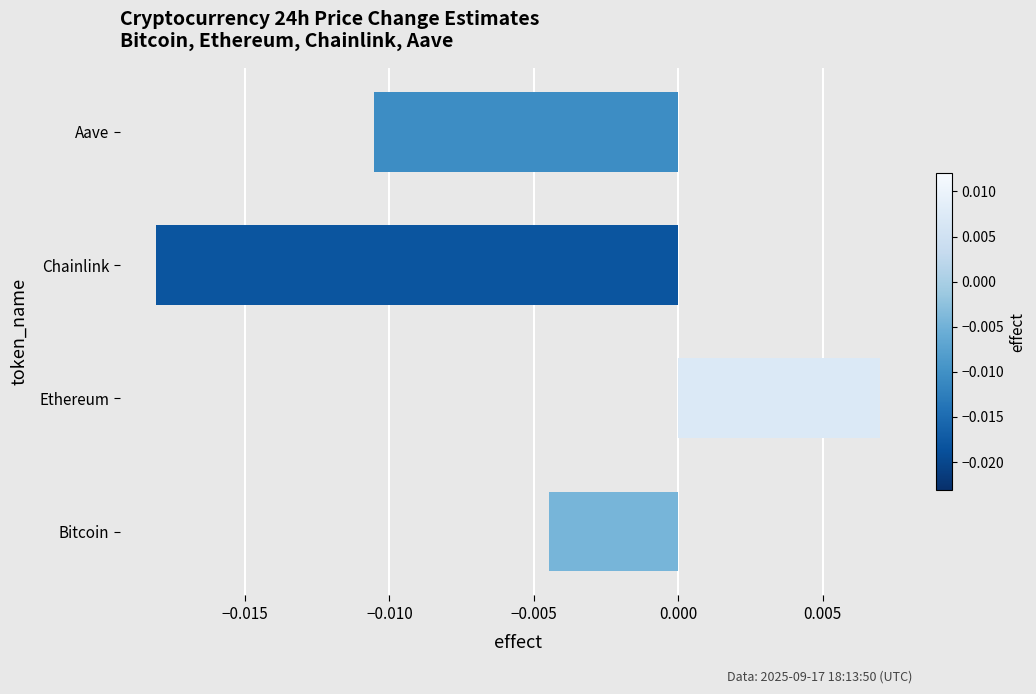

How many data points does each series have?

4